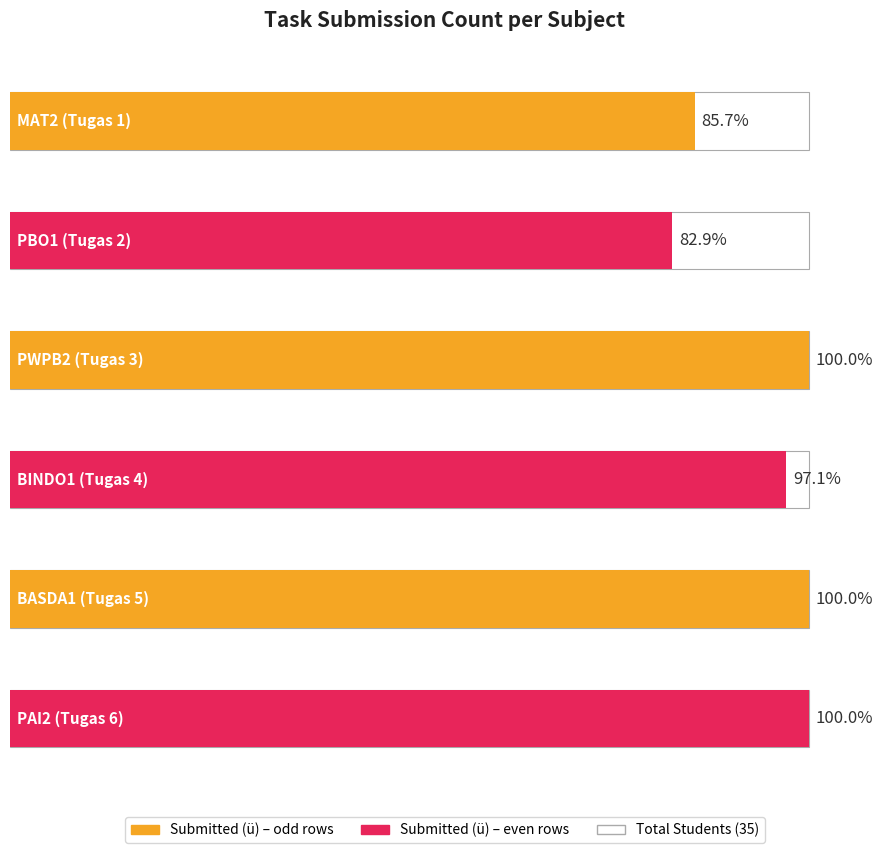

True or false: Submitted (ü) has a value of 35 at BASDA1 (Tugas 5).

True